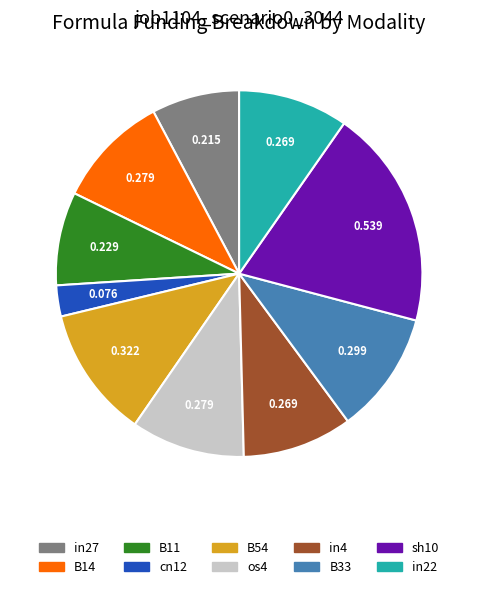

Does B33 account for over 50% of the chart?

No